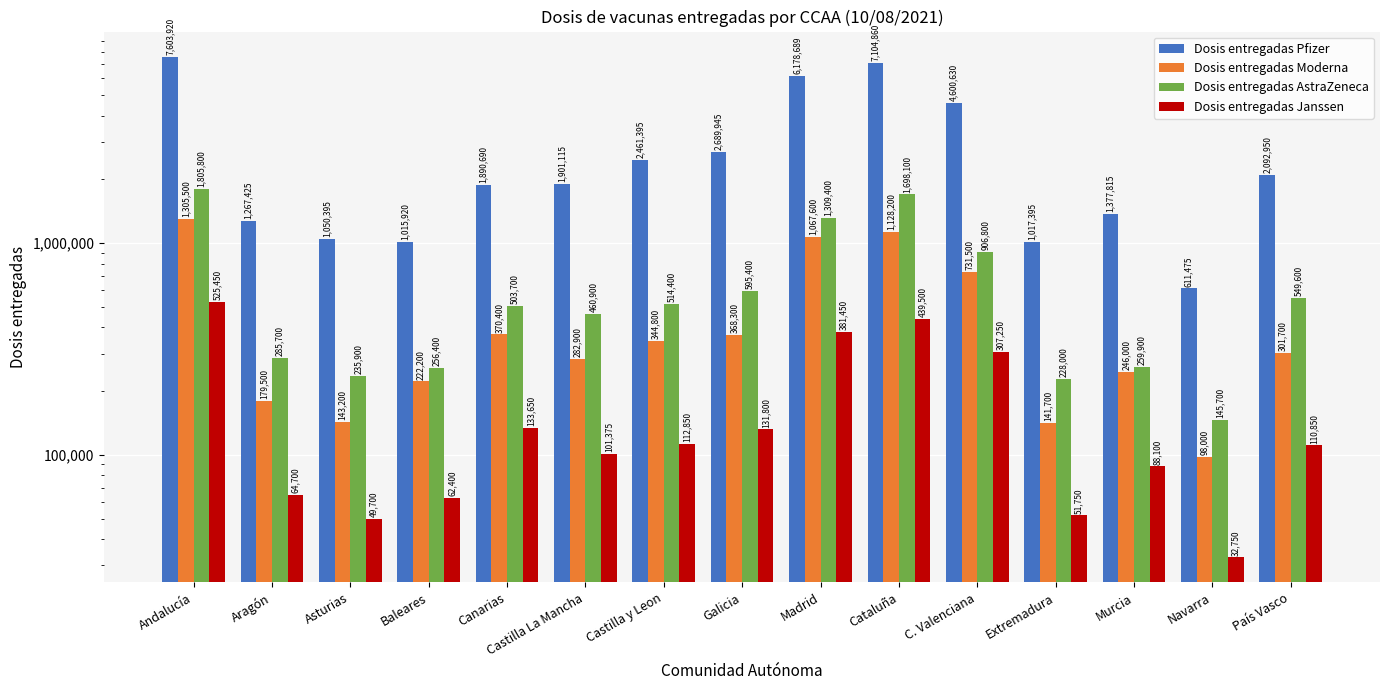

What position from the left is Asturias?

3